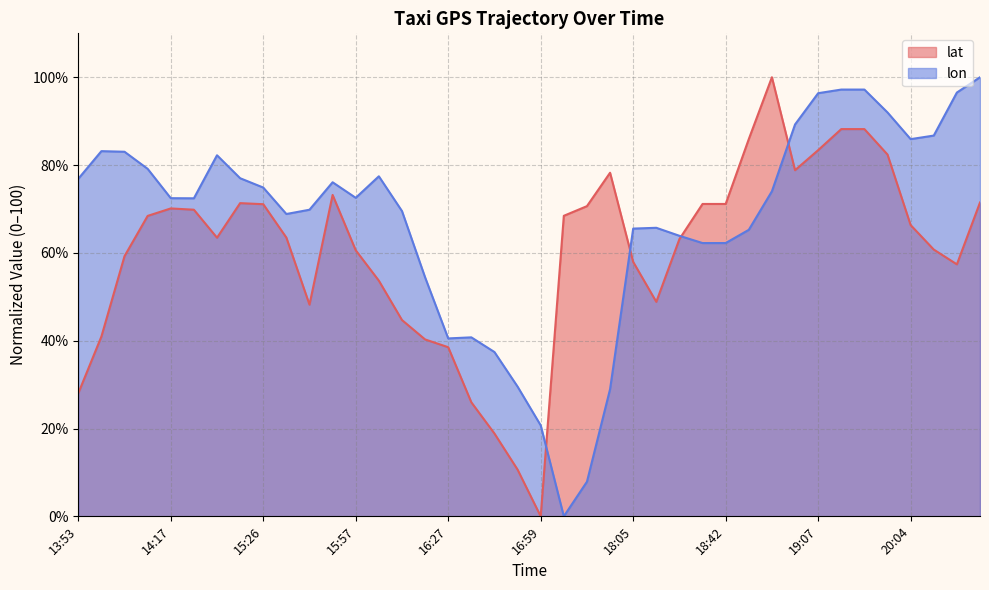

The lat series shows 57.9 at 18:05. True or false?

True